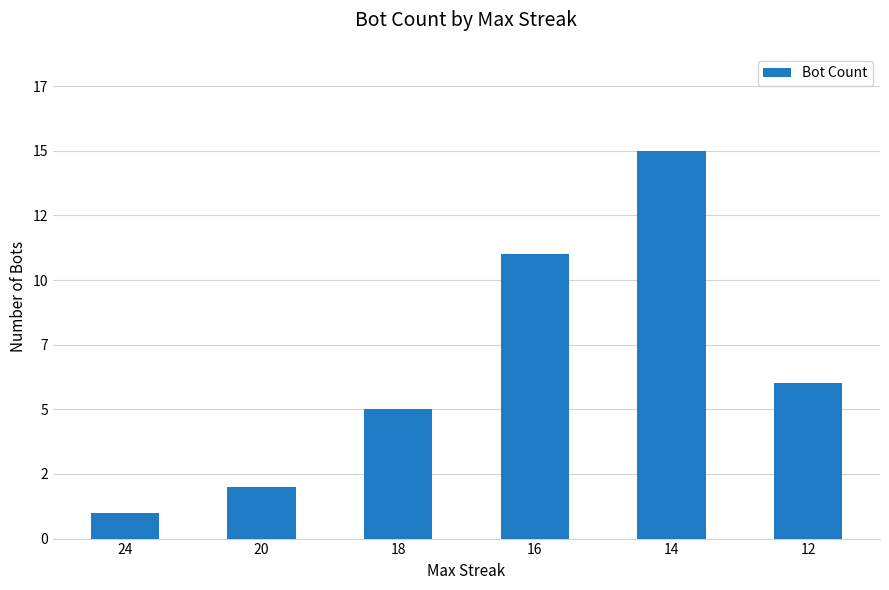

List the labels in order of value, smallest first.

24, 20, 18, 12, 16, 14